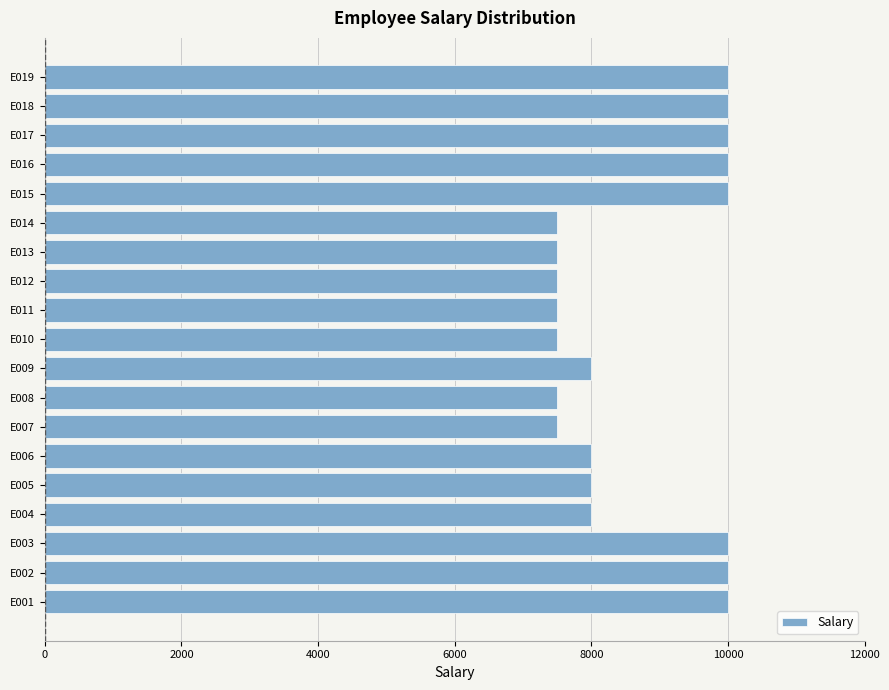

What is the difference between the second highest and second lowest values?

2500